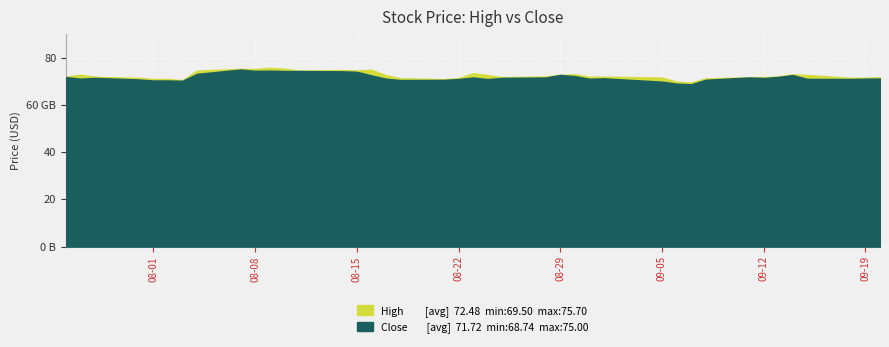

True or false: Close and High intersect in this chart.

False